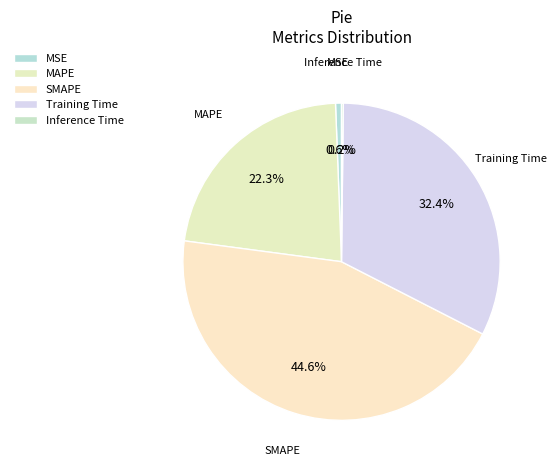

How many slices are in this pie chart?

5